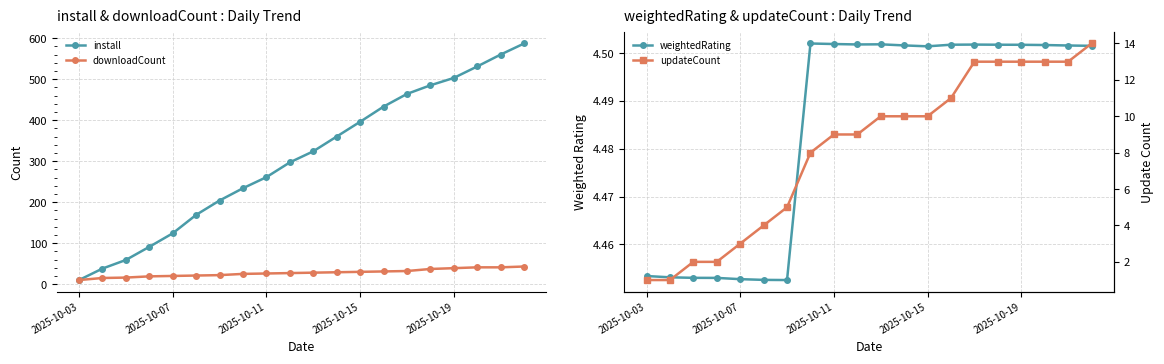

The weightedRating series shows 4.5 at 17. True or false?

True